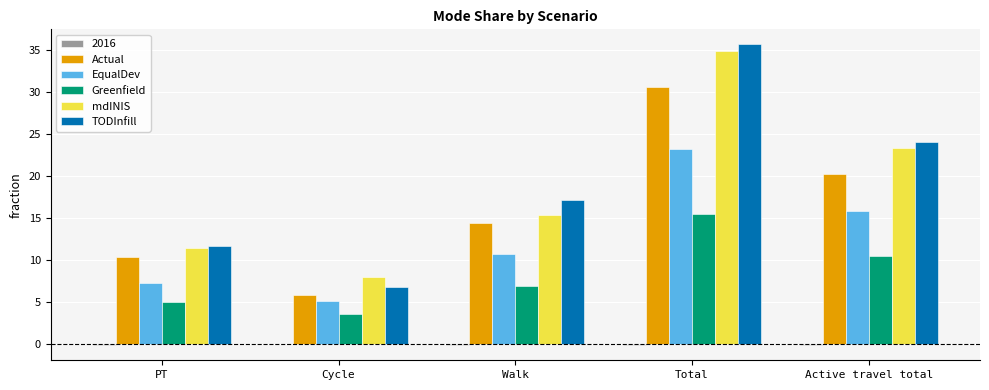

At which category is the sum across all series the highest?

Total